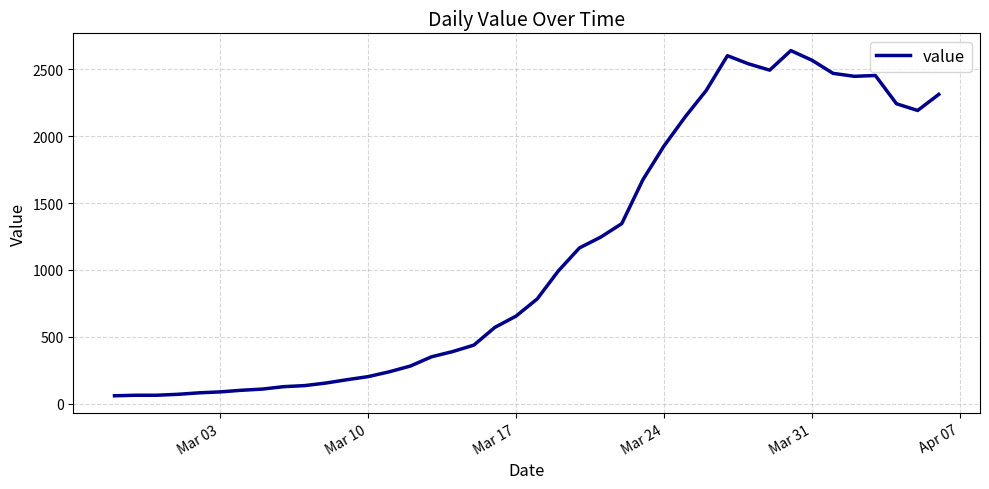

What is the difference between the maximum and minimum values?

2577